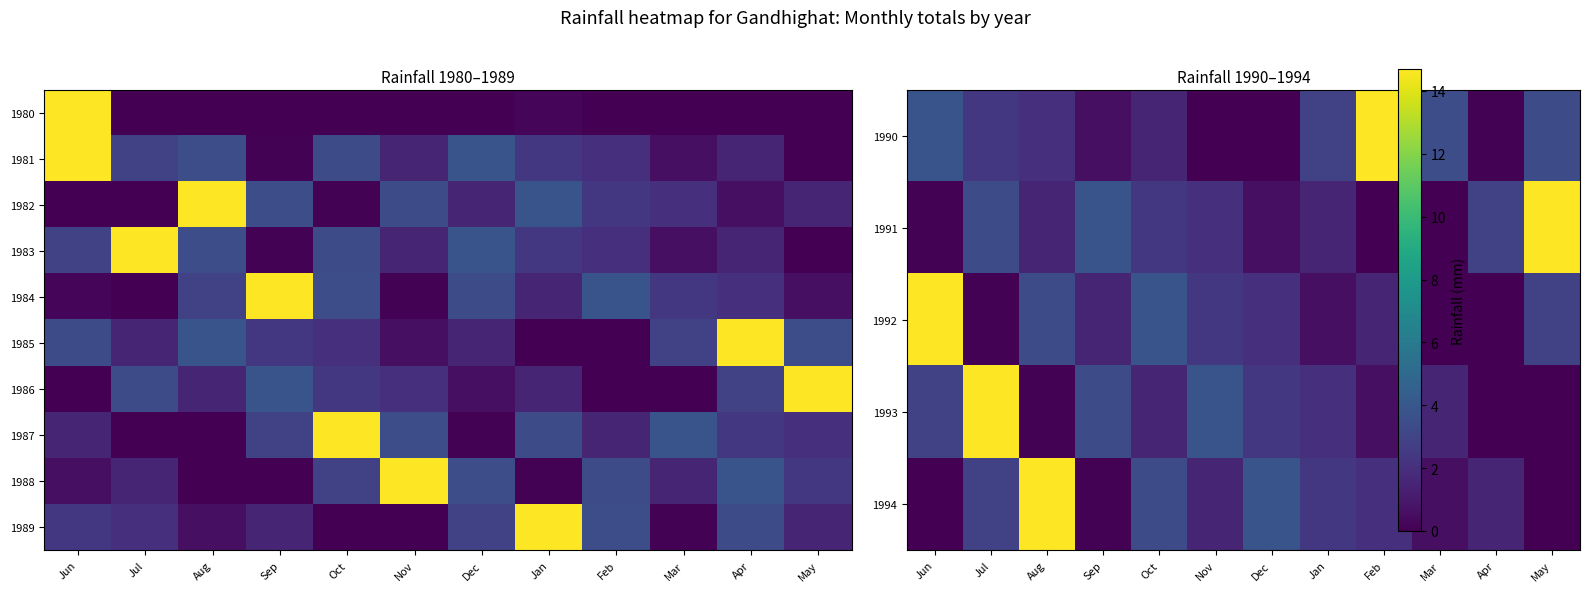

What is the spread (max minus min) of values at May?

14.7